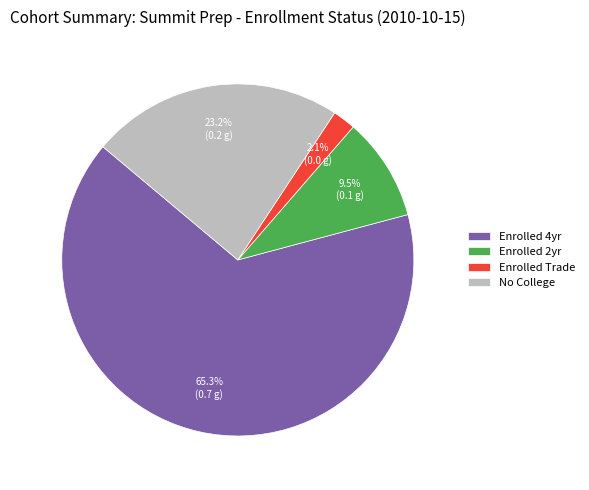

True or false: No College accounts for 18% of the total.

False